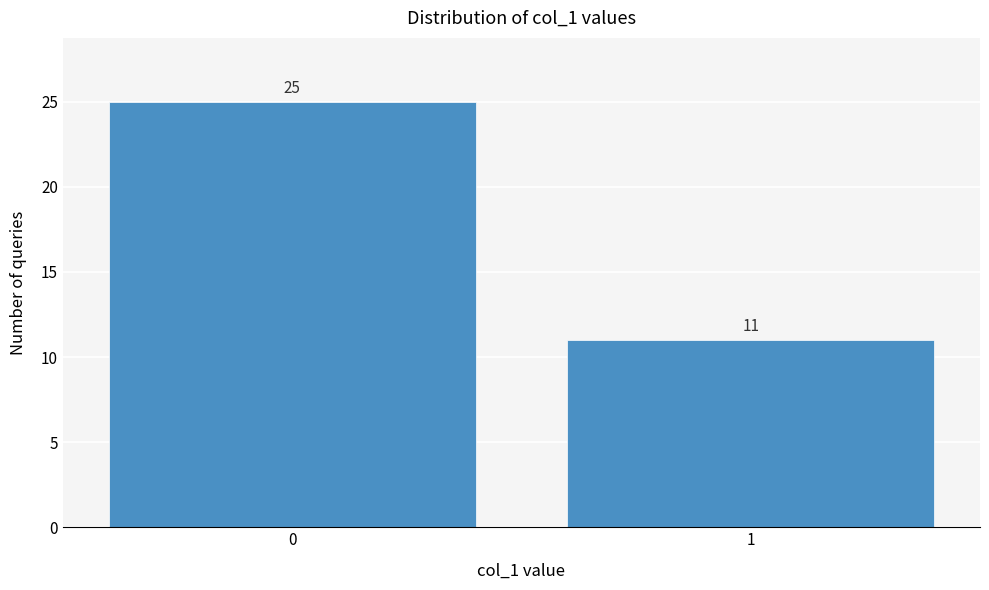

Reading left to right, extract all data points from this chart.

0=25	1=11